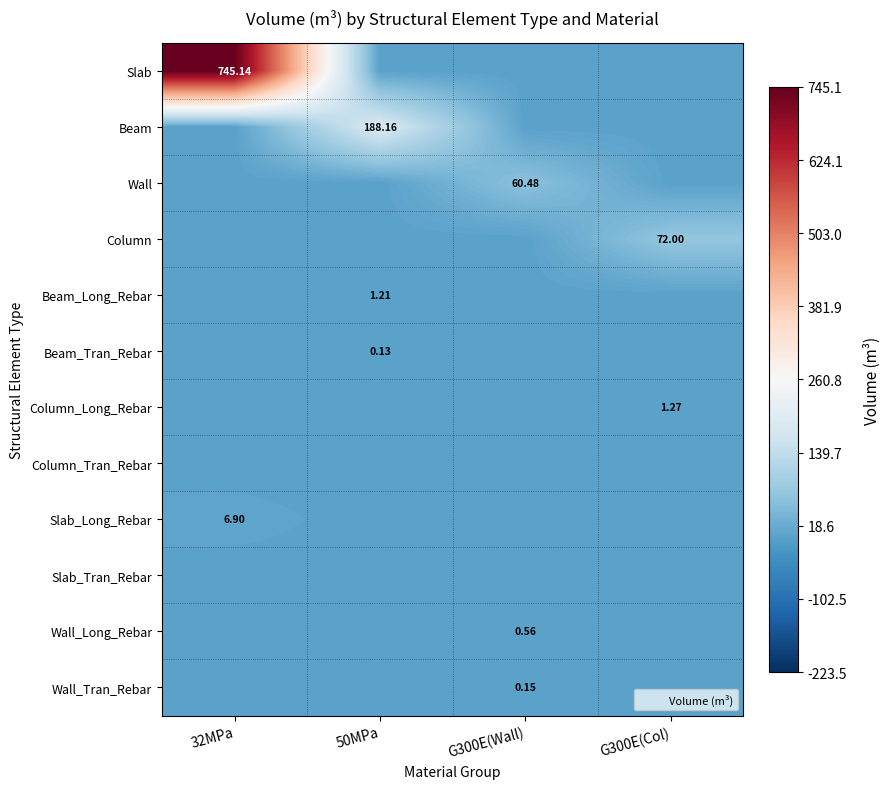

Rank the series by their maximum value, from highest to lowest.

Slab, Beam, Column, Wall, Slab_Long_Rebar, Column_Long_Rebar, Beam_Long_Rebar, Wall_Long_Rebar, Wall_Tran_Rebar, Beam_Tran_Rebar, Column_Tran_Rebar, Slab_Tran_Rebar